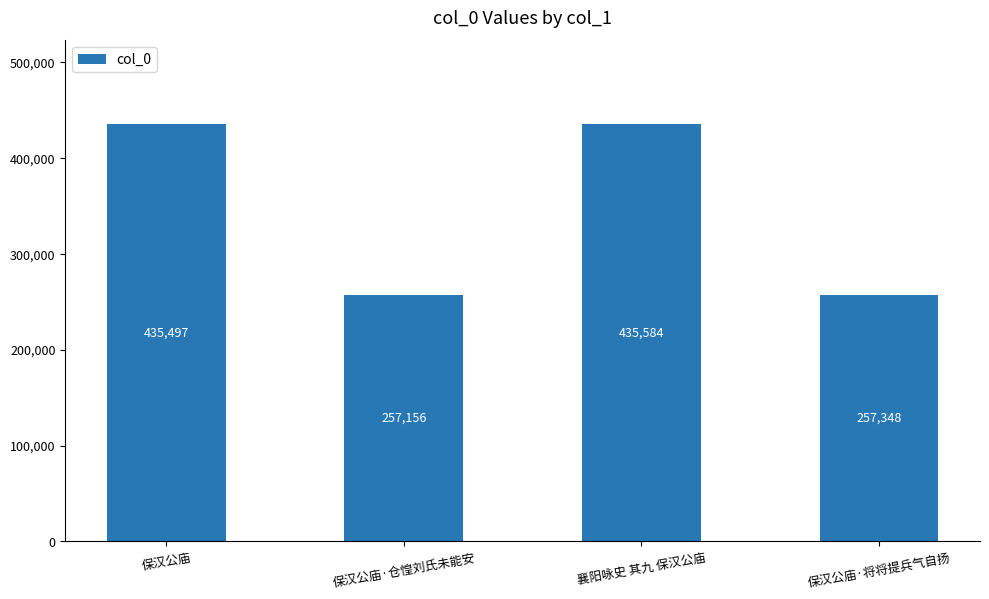

What is the sum of the values at 保汉公庙·将将提兵气自扬 and 保汉公庙?

692845